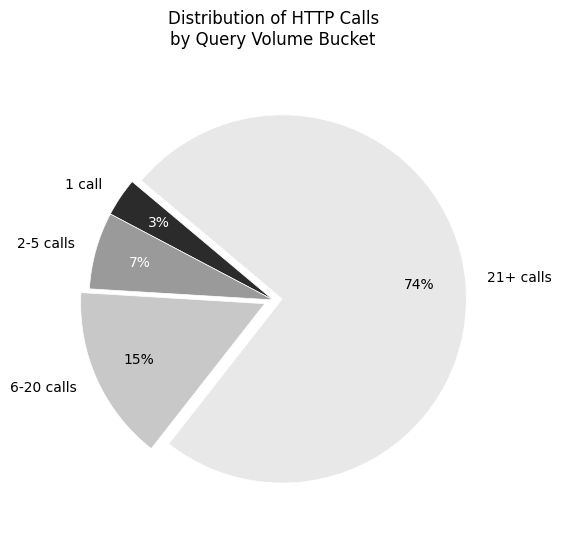

True or false: 1 call accounts for 3% of the total.

True